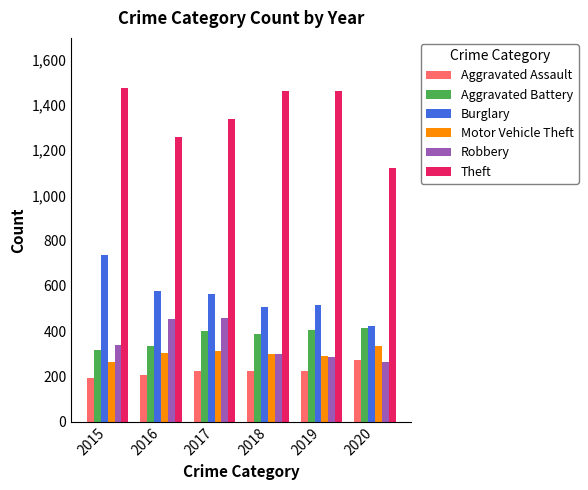

Which series has the widest spread of values?

Theft